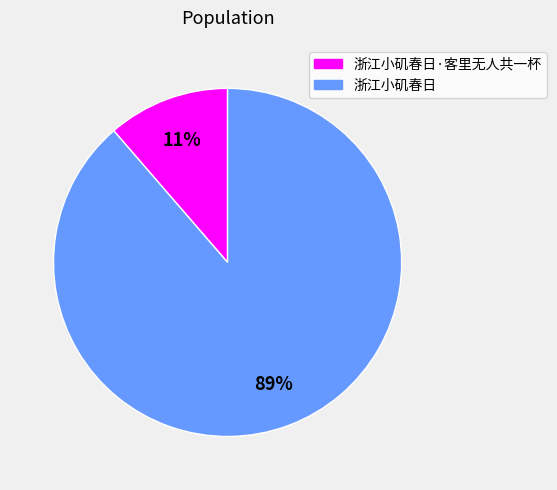

Is there a majority slice in this chart?

Yes